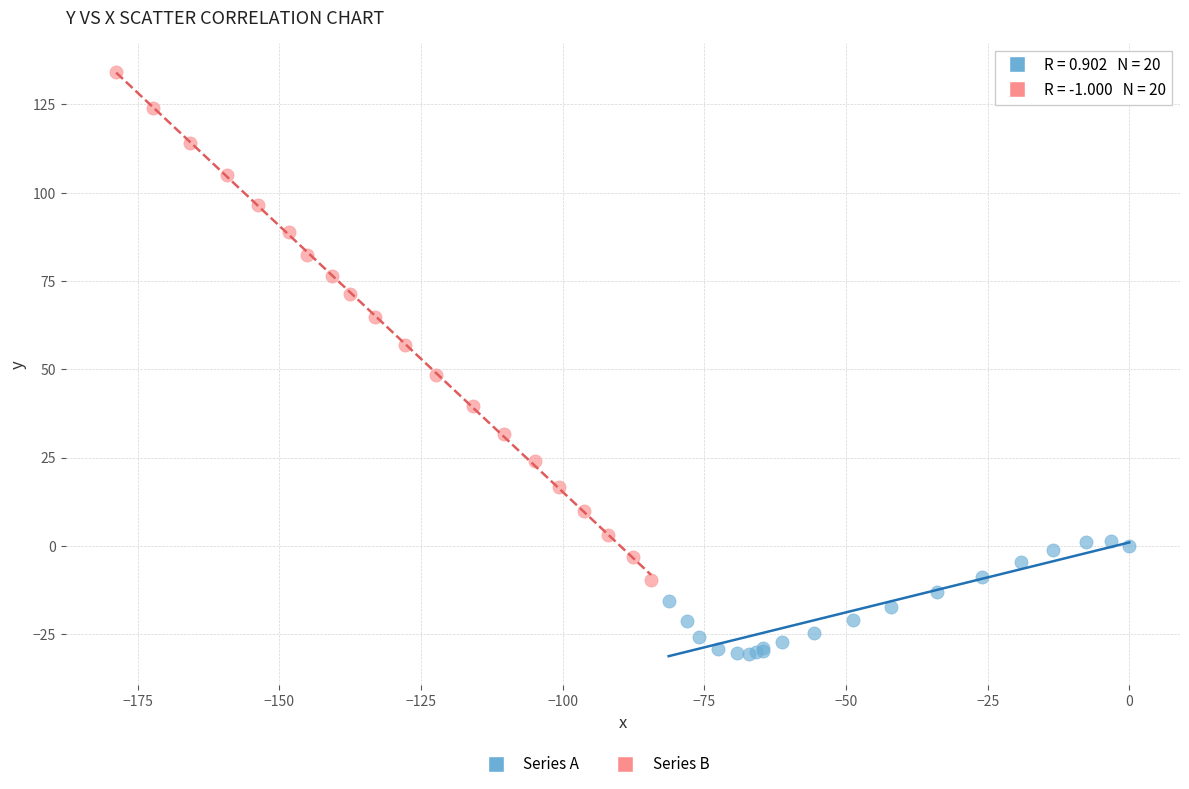

Which series has the widest spread of Y values?

Series B